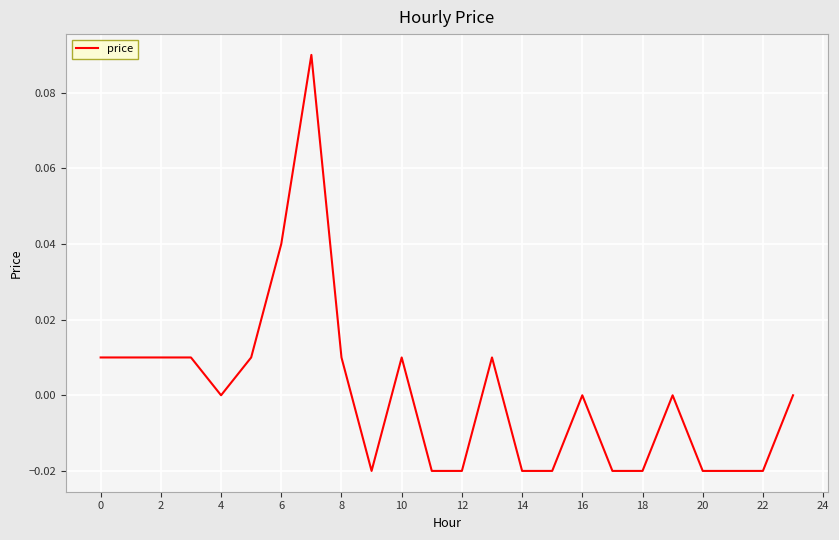

Is this an area chart (filled region under the line)?

No